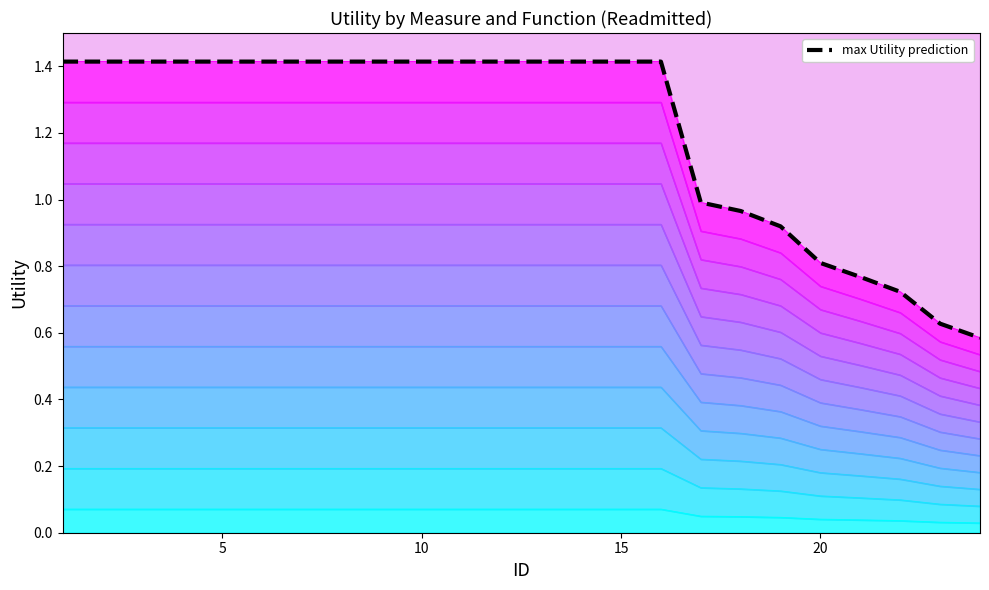

Reading right to left, what are all the values shown in this chart?

0.6	0.6	0.7	0.8	0.8	0.9	1.0	1.0	1.4	1.4	1.4	1.4	1.4	1.4	1.4	1.4	1.4	1.4	1.4	1.4	1.4	1.4	1.4	1.4